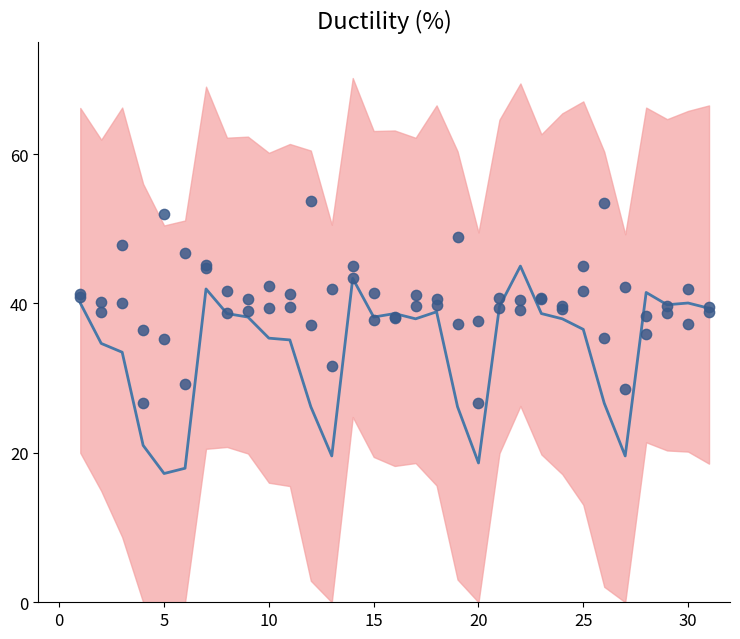

Which series has the widest spread of Y values?

mean